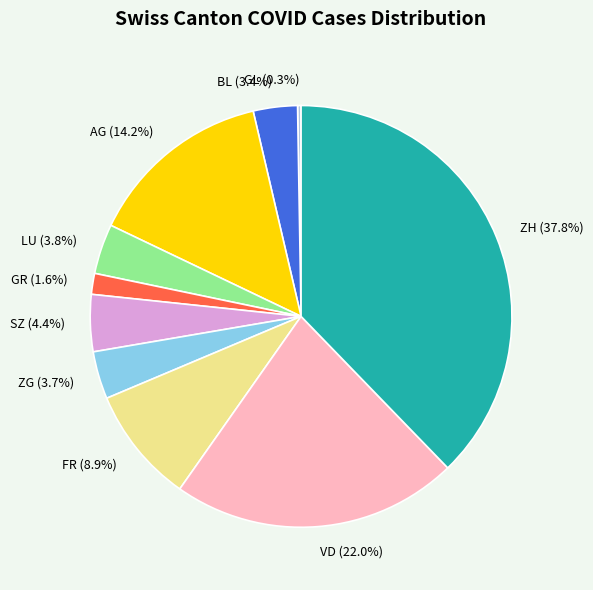

Is there a majority slice in this chart?

No